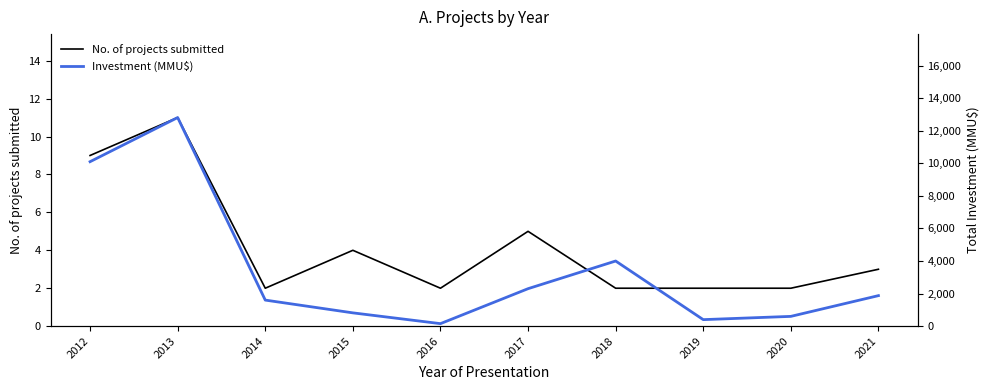

Does the chart have visible grid lines?

No